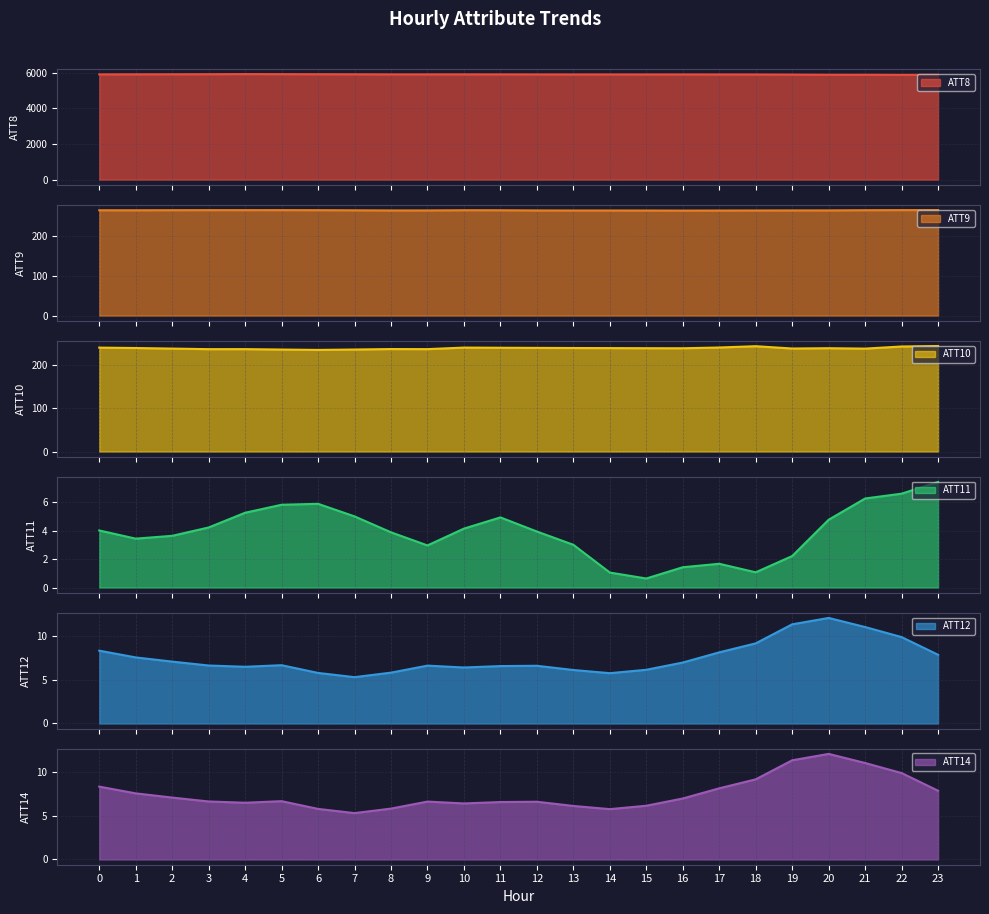

The ATT8 series shows 2905.6 at 16. True or false?

False